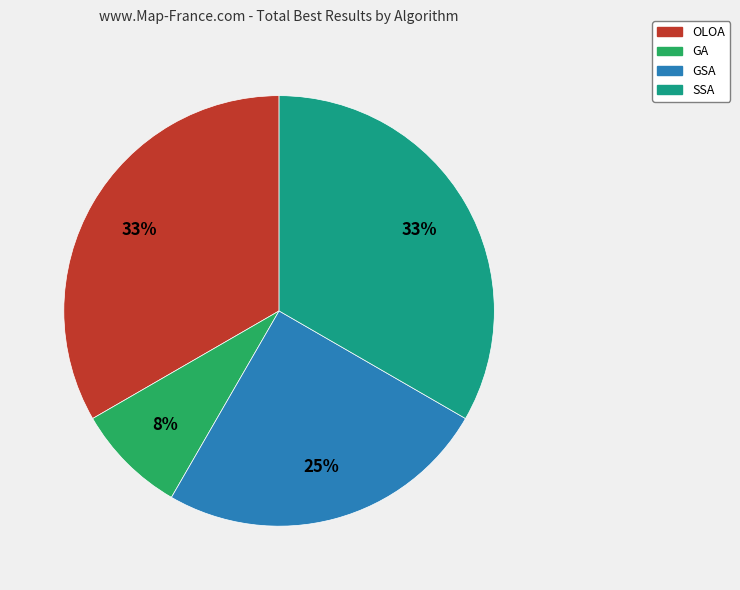

To the nearest percent, what is the difference between the largest and smallest slice percentages?

25%